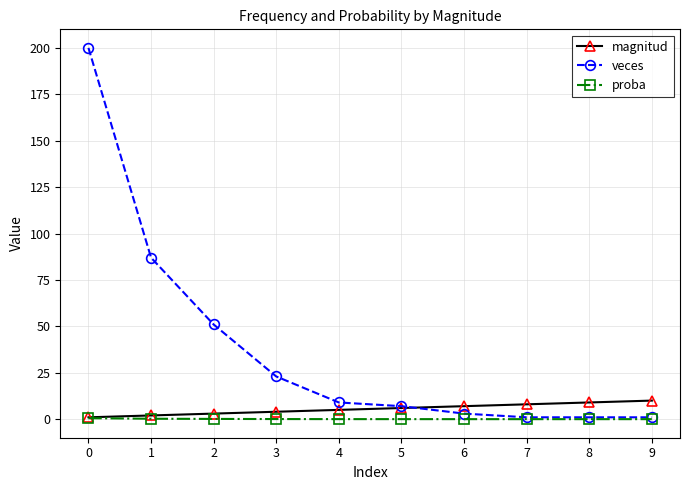

How many data points in magnitud are less than 6?

5